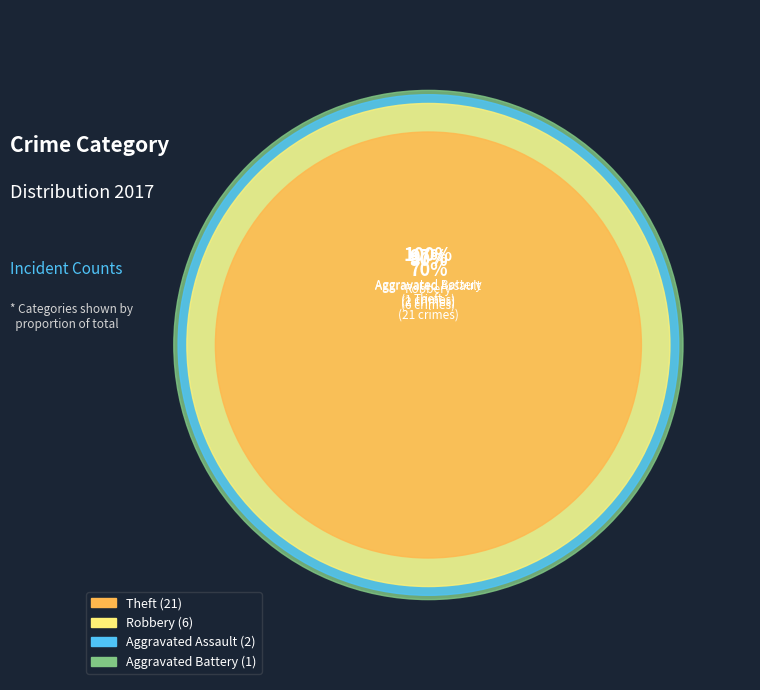

Does Theft account for over 50% of the chart?

Yes